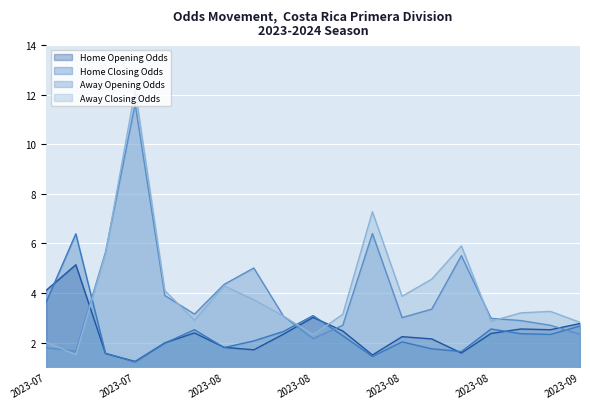

True or false: Home Opening Odds has a value of 1.7 at 2023-08-07.

True